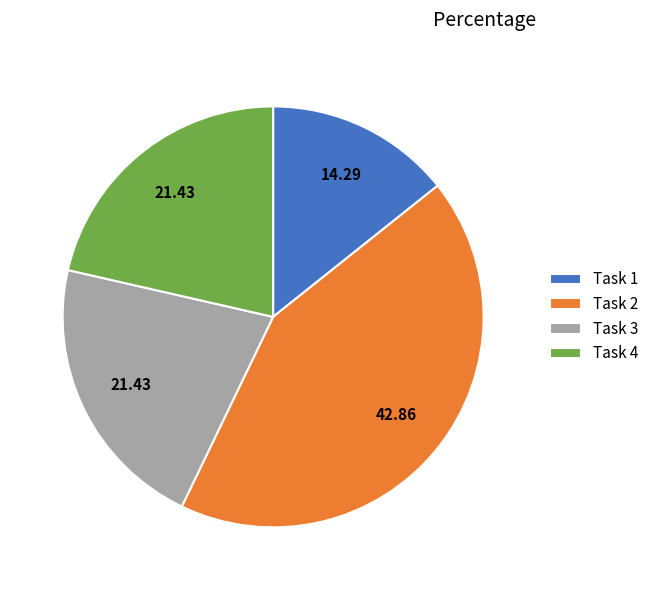

Is it true that Task 3 is 36% of the pie?

False